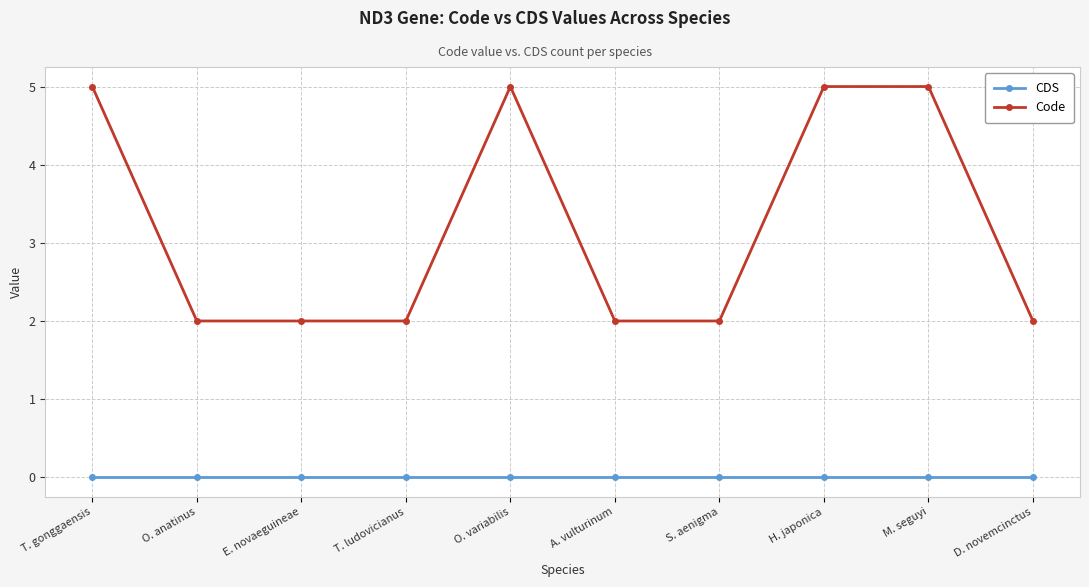

List the series in order of their peak value, lowest first.

CDS, Code